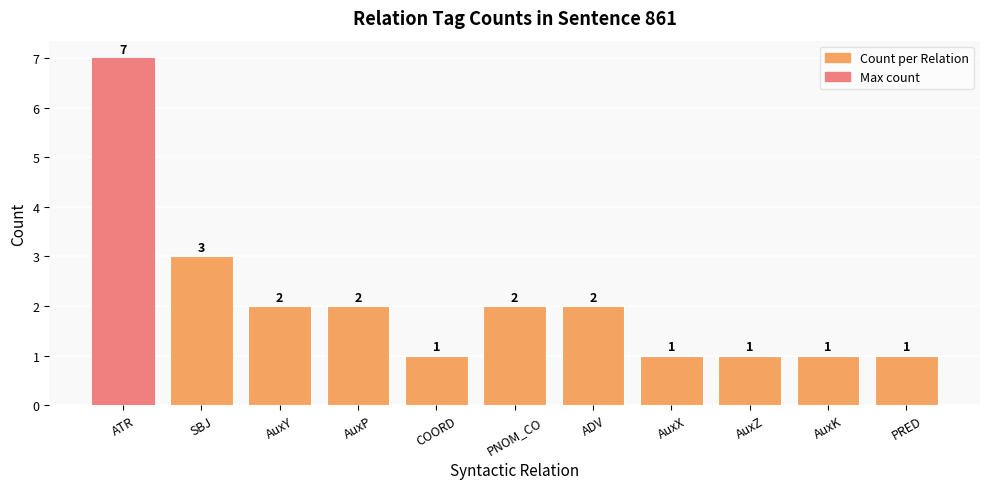

The chart shows a value of 1 at AuxX. True or false?

True